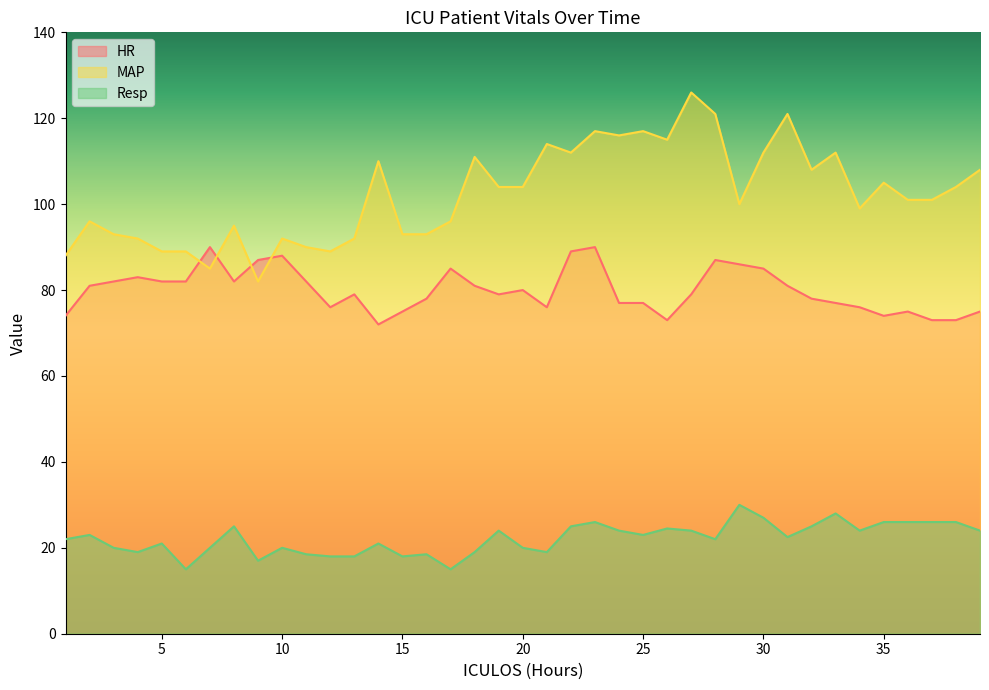

How many lines are shown in the chart?

3